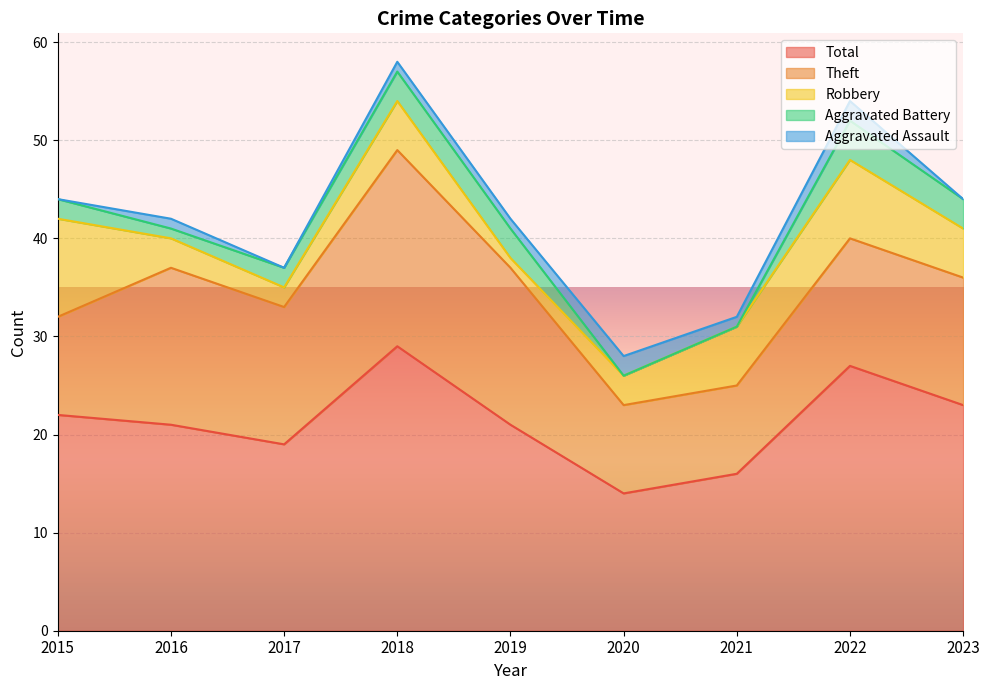

At which label does Robbery reach its minimum?

2019